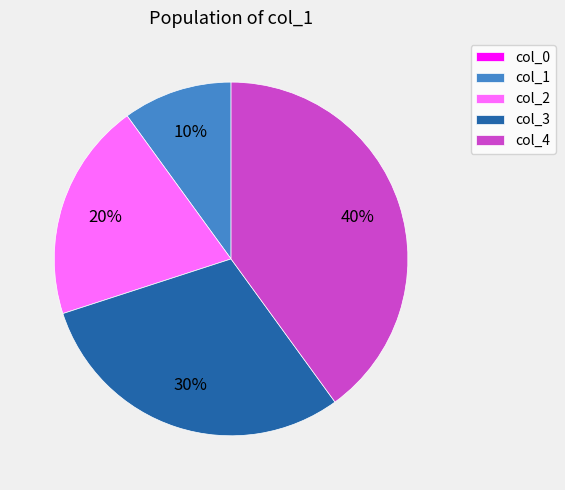

Combined, do col_4 and col_2 account for over 50%?

Yes